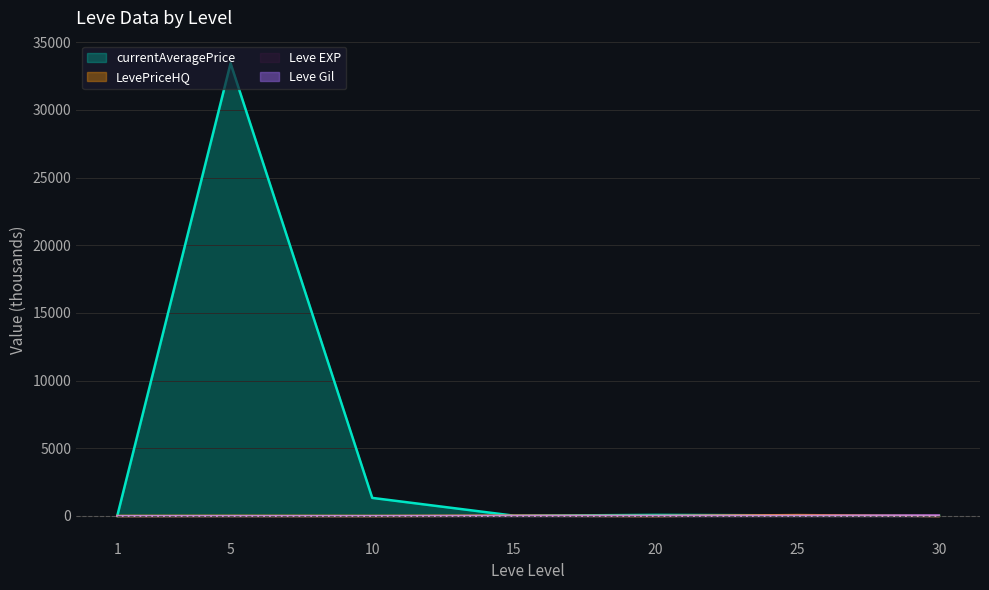

What is the value of the LevePriceHQ point at the 1st from the left?

0.1